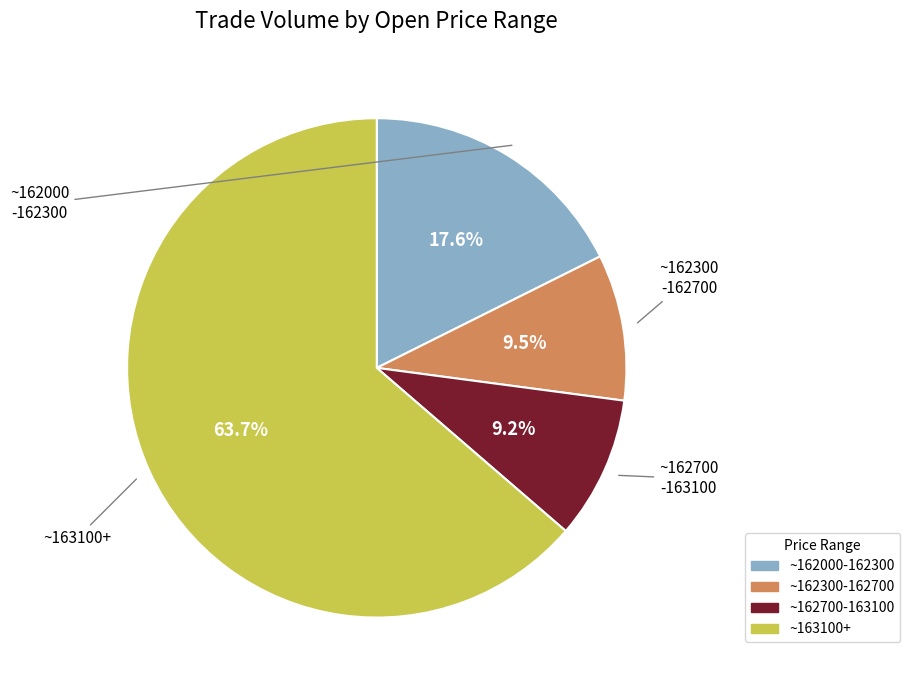

Does any single category account for the majority?

Yes